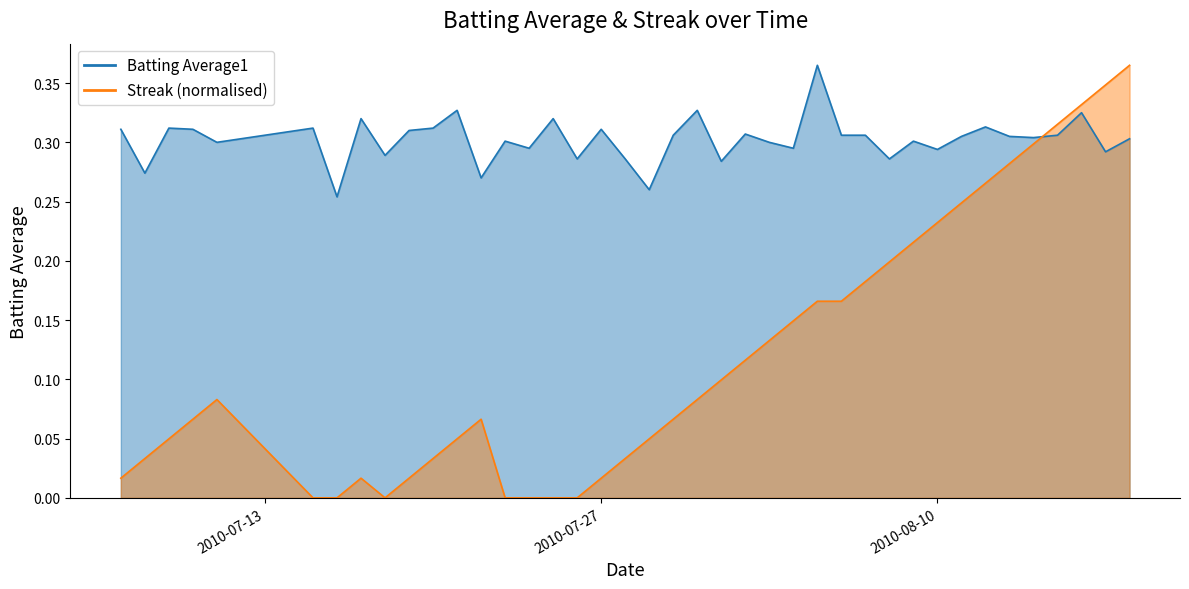

What is the label of the 11th point from the right?

2010-08-08